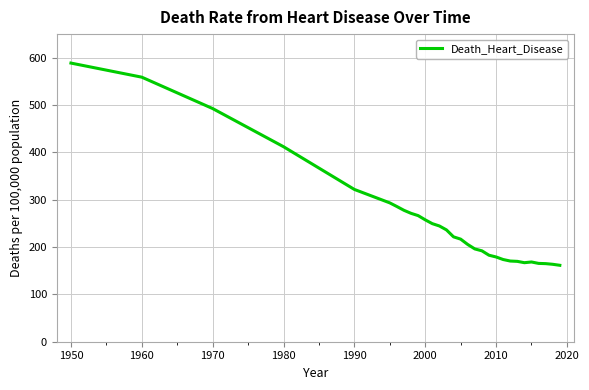

What is the difference between the maximum and minimum values?

427.3